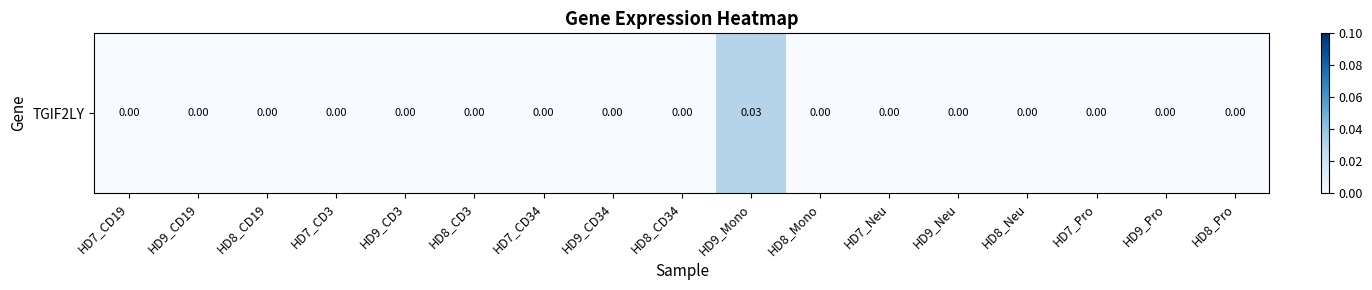

Which label corresponds to the smallest value in the chart?

HD7_CD19